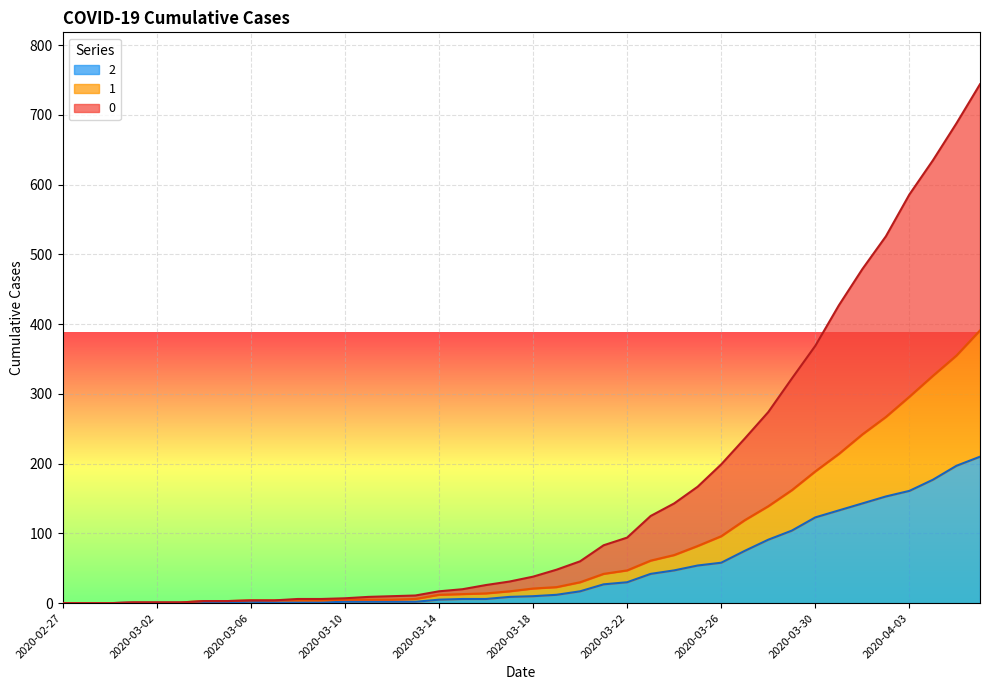

Reading left to right, extract all data points from this chart.

2: 2020-02-27=0	2020-02-28=0	2020-02-29=0	2020-03-01=1	2020-03-02=1	2020-03-03=1	2020-03-04=1	2020-03-05=1	2020-03-06=2	2020-03-07=1	2020-03-08=1	2020-03-09=1	2020-03-10=2	2020-03-11=2	2020-03-12=2	2020-03-13=2	2020-03-14=5	2020-03-15=6	2020-03-16=6	2020-03-17=9	2020-03-18=10	2020-03-19=12	2020-03-20=17	2020-03-21=27	2020-03-22=30	2020-03-23=42	2020-03-24=47	2020-03-25=54	2020-03-26=58	2020-03-27=75	2020-03-28=91	2020-03-29=104	2020-03-30=123	2020-03-31=133	2020-04-01=143	2020-04-02=153	2020-04-03=161	2020-04-04=177	2020-04-05=197	2020-04-06=210
1: 2020-02-27=0	2020-02-28=0	2020-02-29=0	2020-03-01=1	2020-03-02=1	2020-03-03=1	2020-03-04=3	2020-03-05=3	2020-03-06=4	2020-03-07=4	2020-03-08=4	2020-03-09=4	2020-03-10=5	2020-03-11=5	2020-03-12=5	2020-03-13=6	2020-03-14=12	2020-03-15=13	2020-03-16=14	2020-03-17=17	2020-03-18=21	2020-03-19=23	2020-03-20=30	2020-03-21=42	2020-03-22=47	2020-03-23=61	2020-03-24=69	2020-03-25=82	2020-03-26=96	2020-03-27=119	2020-03-28=139	2020-03-29=162	2020-03-30=189	2020-03-31=214	2020-04-01=242	2020-04-02=267	2020-04-03=296	2020-04-04=326	2020-04-05=355	2020-04-06=391
0: 2020-02-27=0	2020-02-28=0	2020-02-29=0	2020-03-01=1	2020-03-02=1	2020-03-03=1	2020-03-04=3	2020-03-05=3	2020-03-06=4	2020-03-07=4	2020-03-08=6	2020-03-09=6	2020-03-10=7	2020-03-11=9	2020-03-12=10	2020-03-13=11	2020-03-14=17	2020-03-15=20	2020-03-16=26	2020-03-17=31	2020-03-18=38	2020-03-19=48	2020-03-20=60	2020-03-21=83	2020-03-22=94	2020-03-23=125	2020-03-24=143	2020-03-25=167	2020-03-26=199	2020-03-27=236	2020-03-28=274	2020-03-29=322	2020-03-30=369	2020-03-31=427	2020-04-01=479	2020-04-02=526	2020-04-03=586	2020-04-04=635	2020-04-05=688	2020-04-06=744